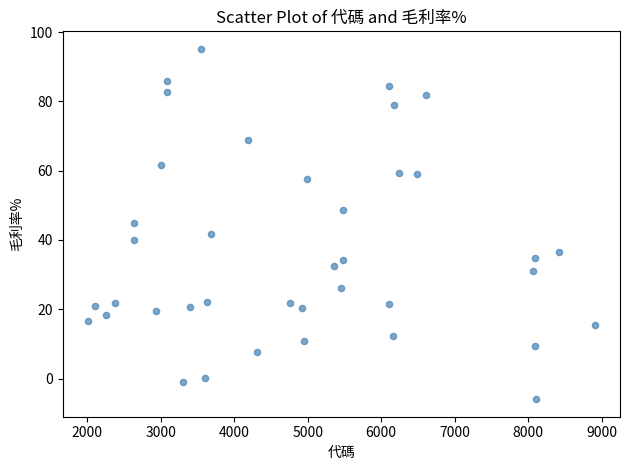

What is the range of X values (max minus min)?

6900.0